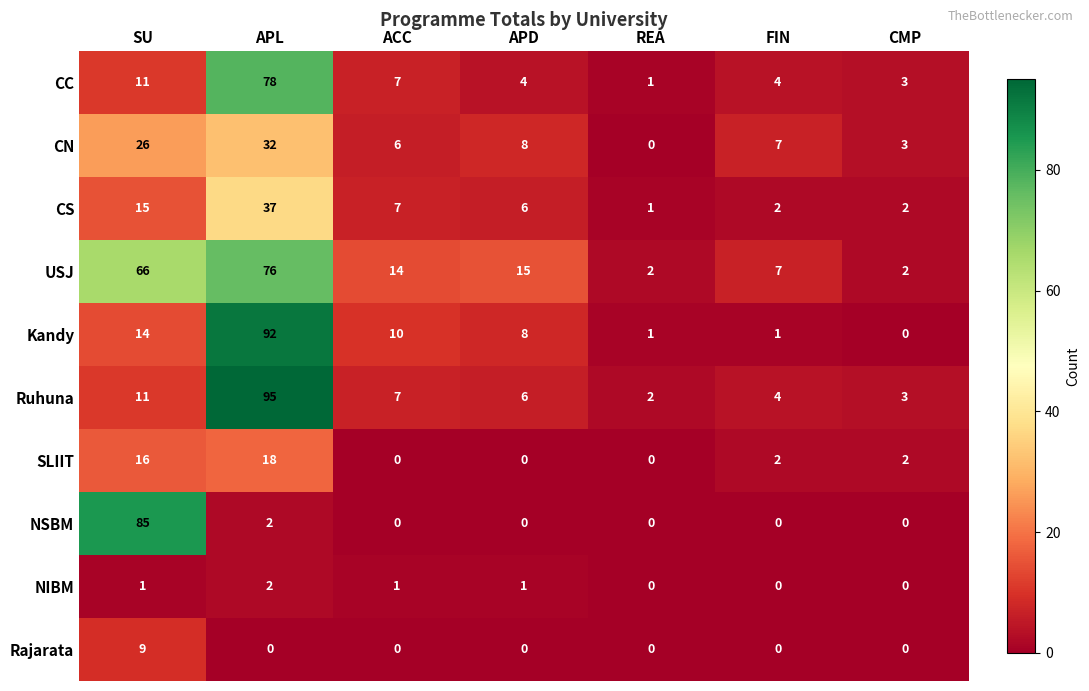

At how many categories does at least one series exceed 4?

5